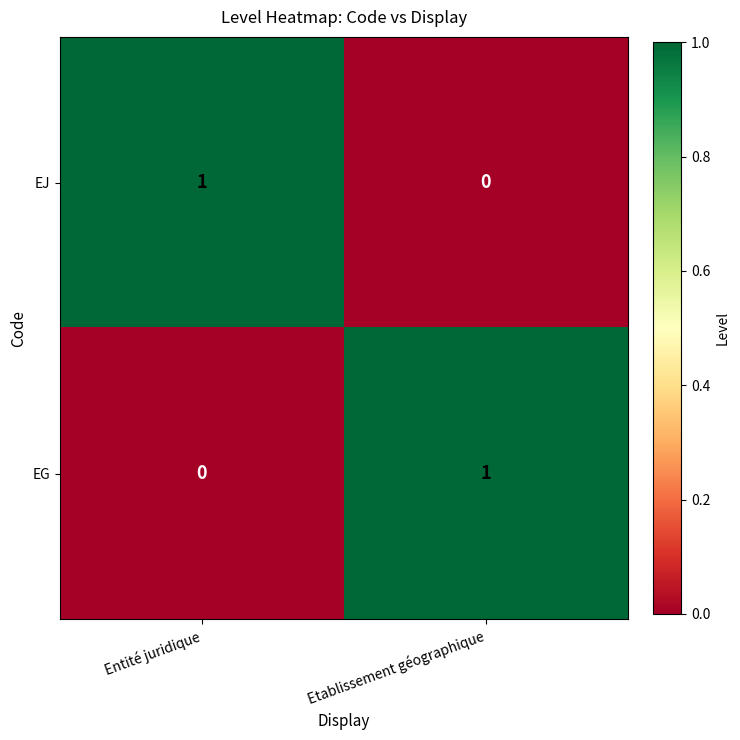

The EJ series shows 0 at Etablissement géographique. True or false?

True